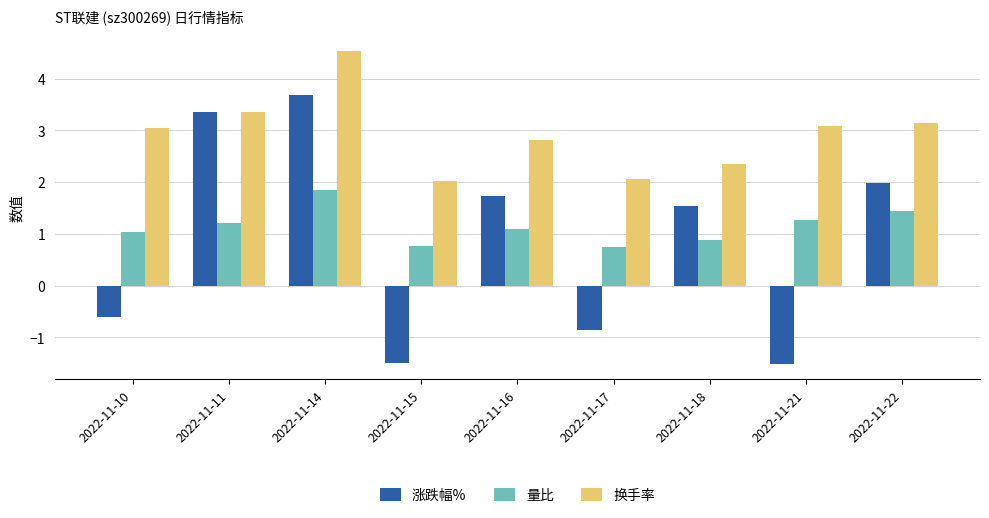

What is the sum of all 量比 values?

10.3